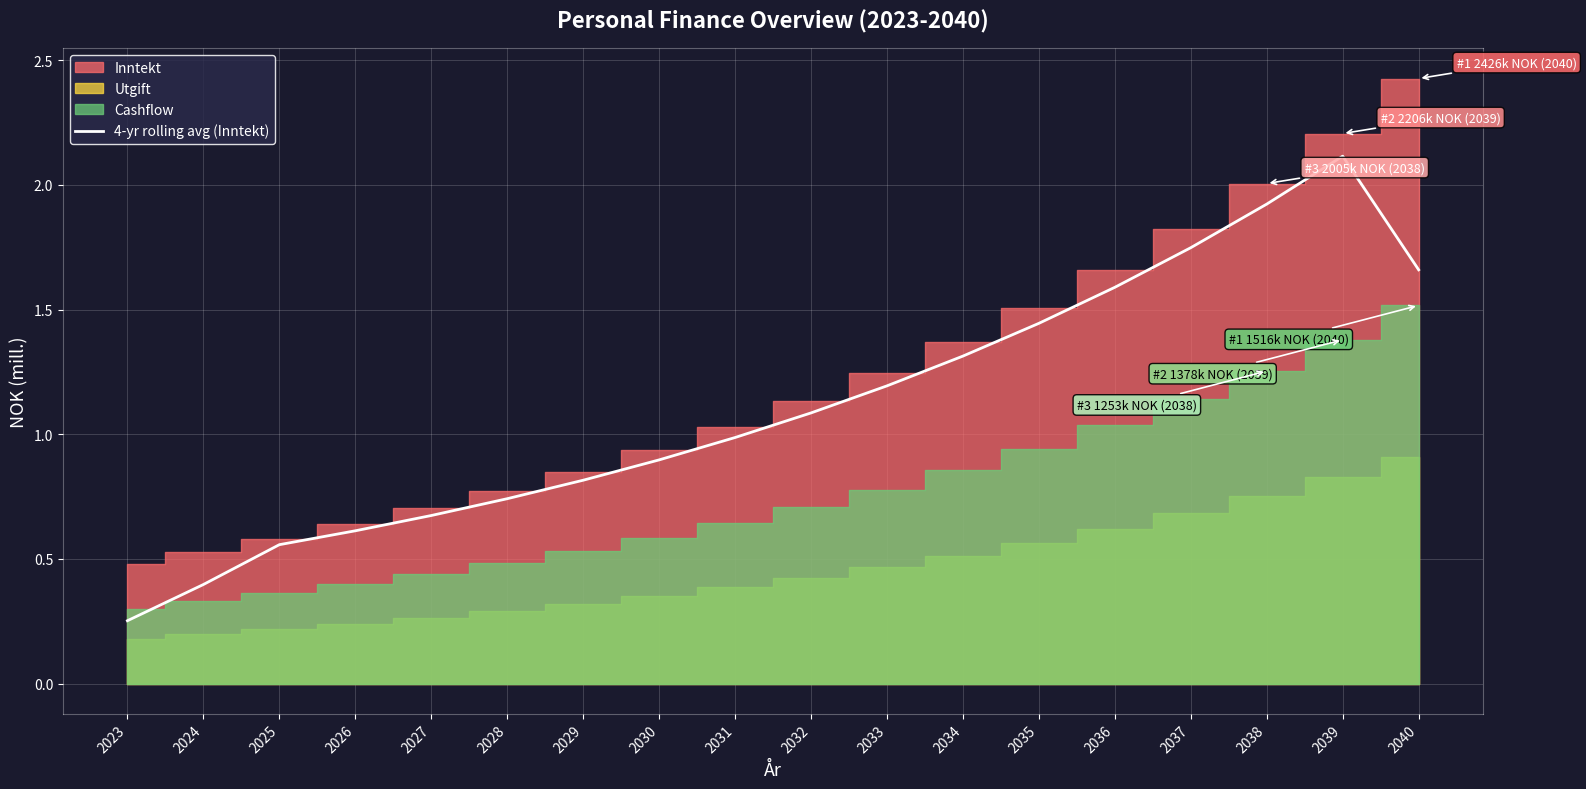

Reading left to right, extract all data points from this chart.

0.3	0.4	0.6	0.6	0.7	0.7	0.8	0.9	1.0	1.1	1.2	1.3	1.4	1.6	1.7	1.9	2.1	1.7